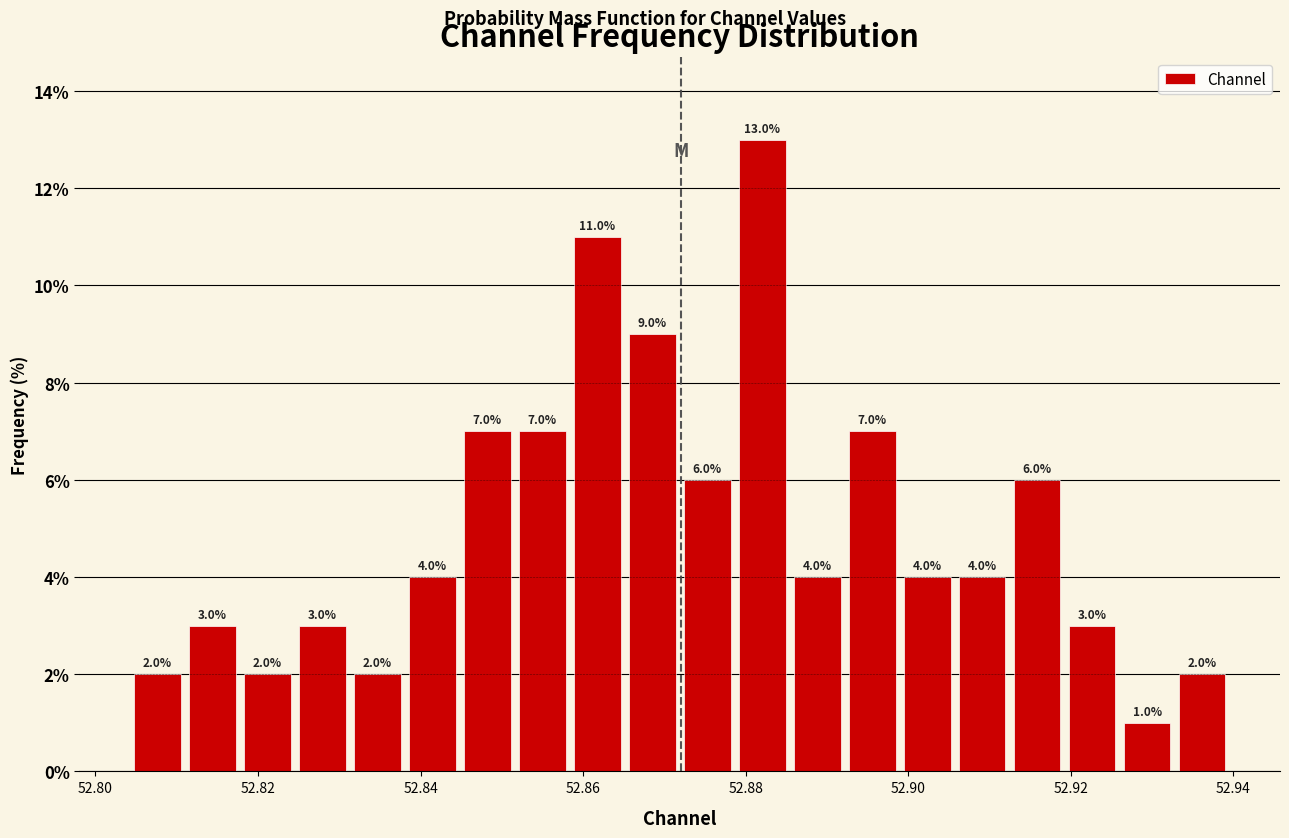

Around what value on the x-axis is the tallest bar? Give the approximate position of its centre, as read against the axis.

52.882